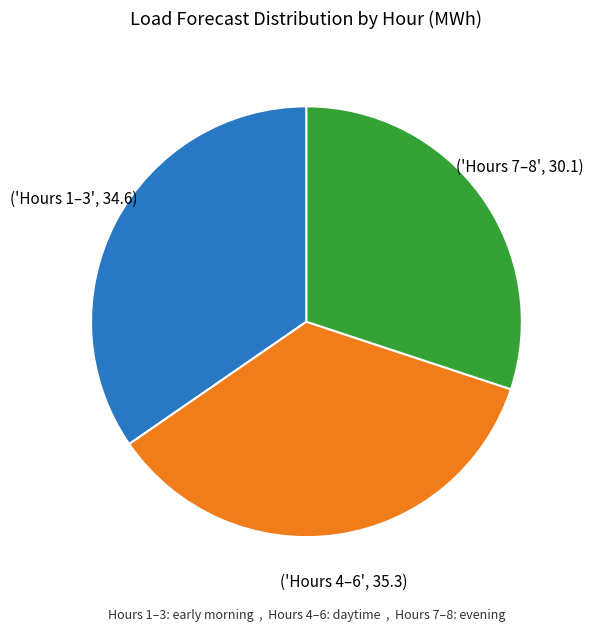

Does any single category account for the majority?

No